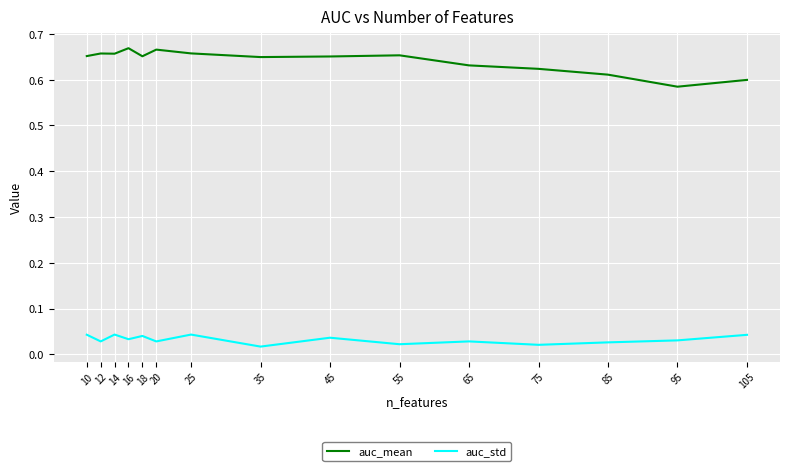

Which series changed the most between 85 and 25?

auc_mean